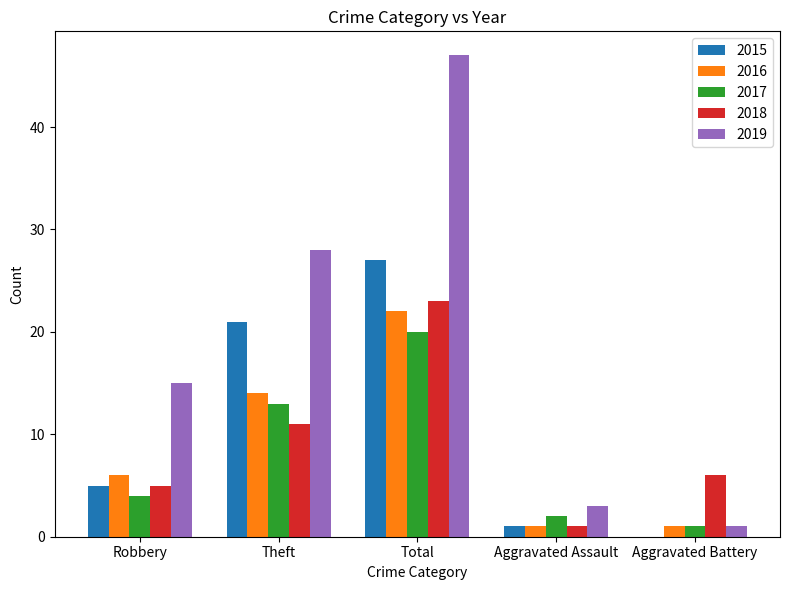

Which series has the widest spread of values?

2019